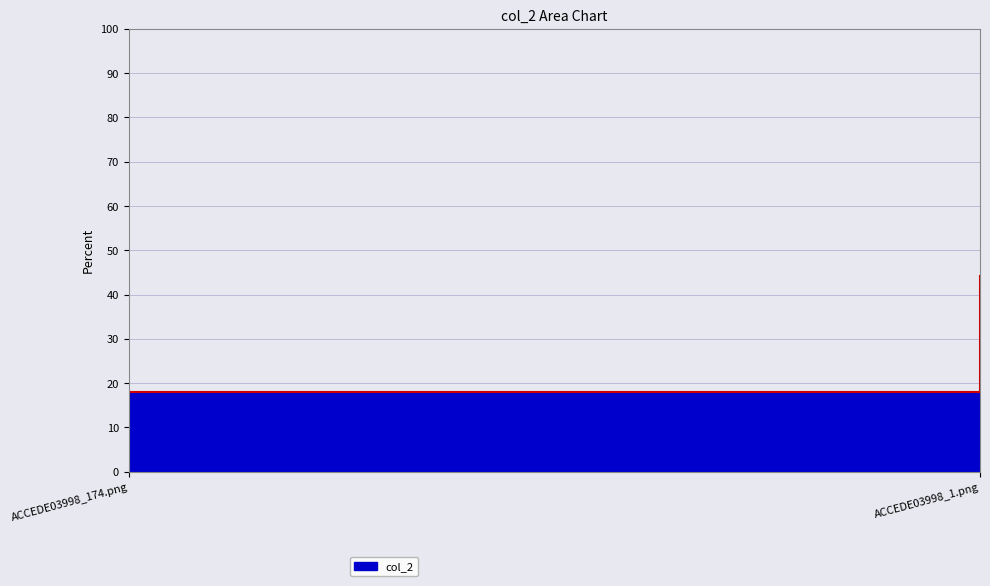

Which label corresponds to the largest value in the chart?

ACCEDE03998_1.png